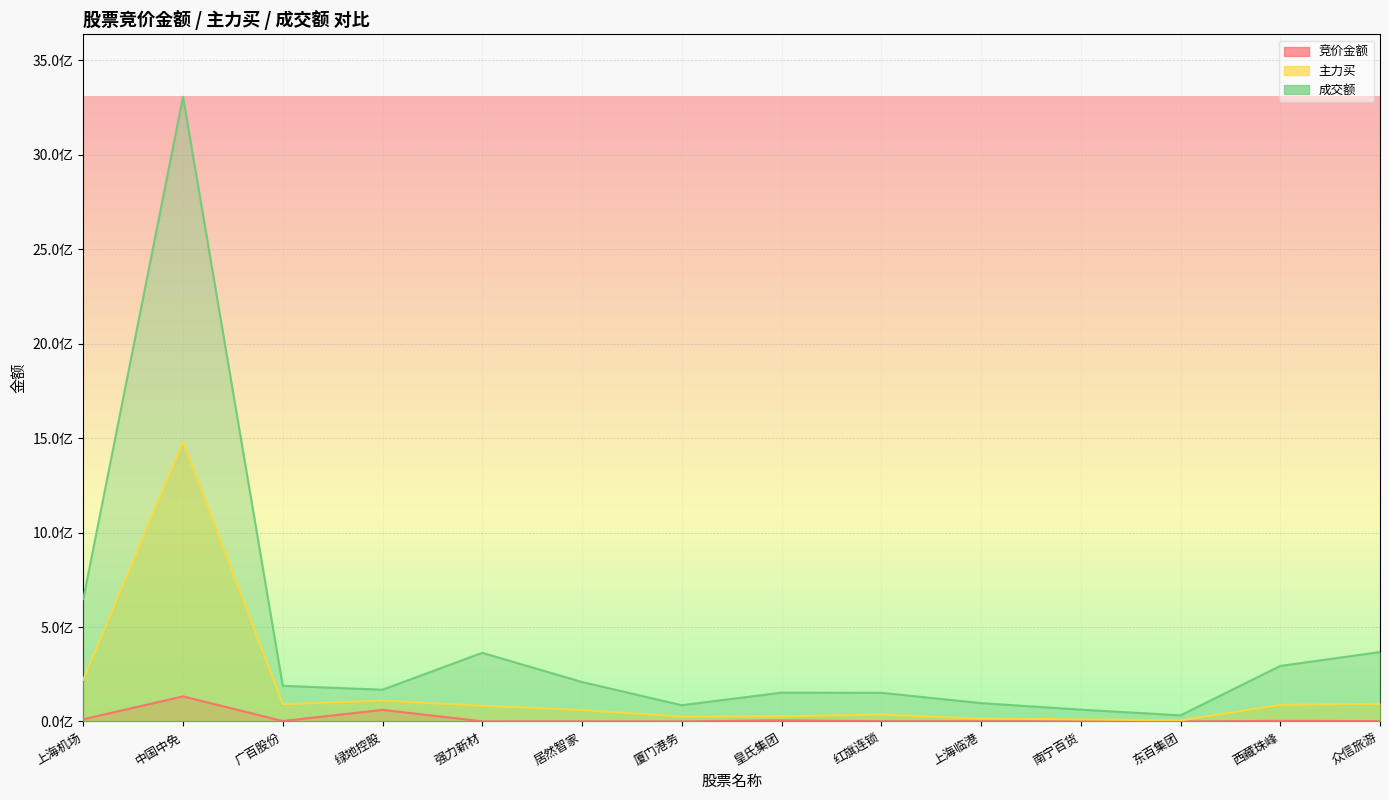

What is the label of the 13th point from the right?

中国中免